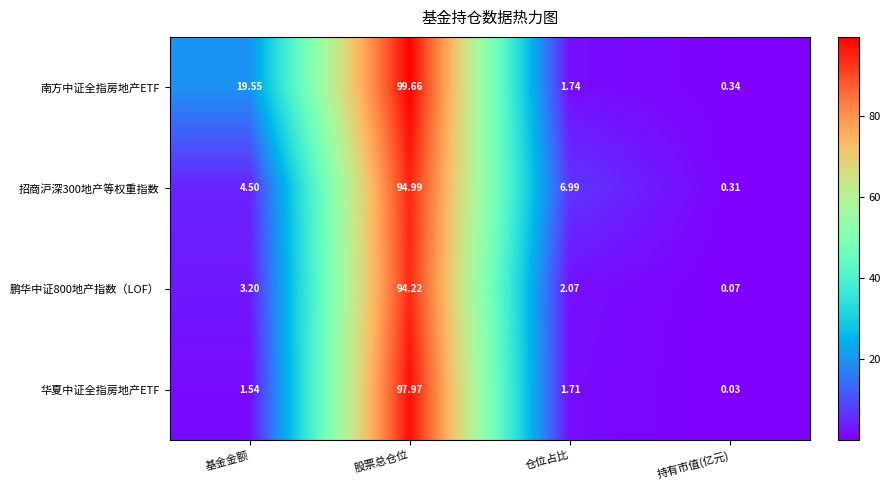

Which label corresponds to the smallest value in the chart?

持有市值(亿元)